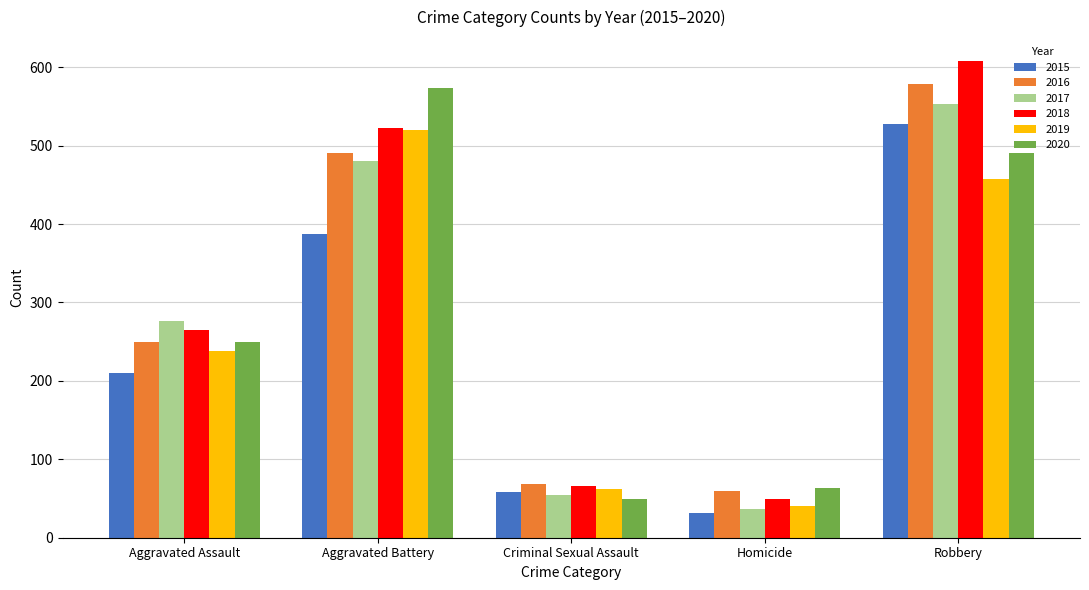

The value of 2017 at Aggravated Assault is 466. True or false?

False